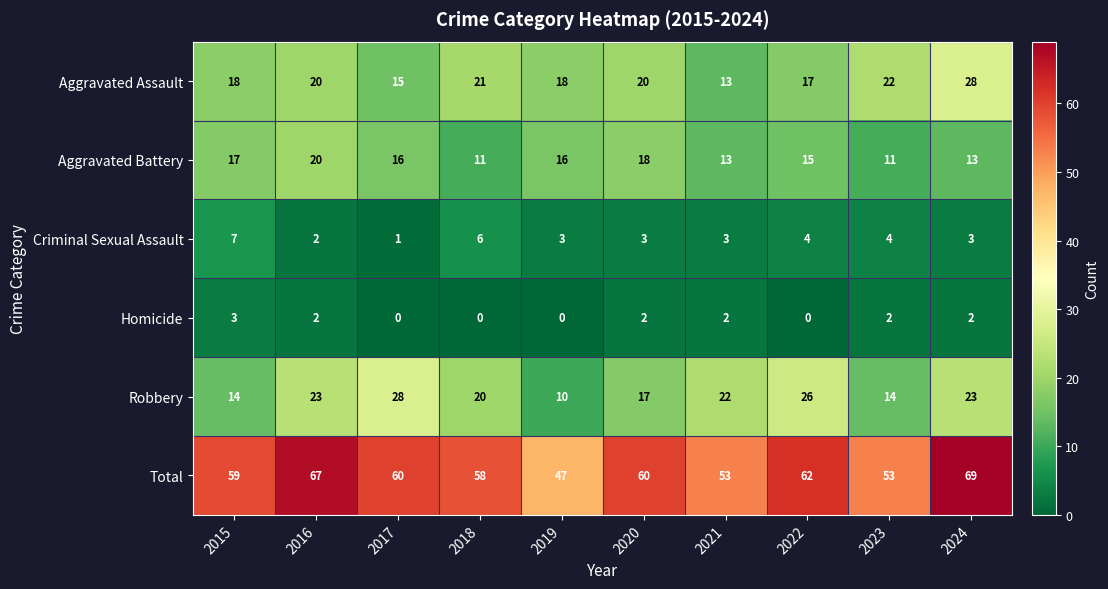

What is the total value across all series at 2015?

118